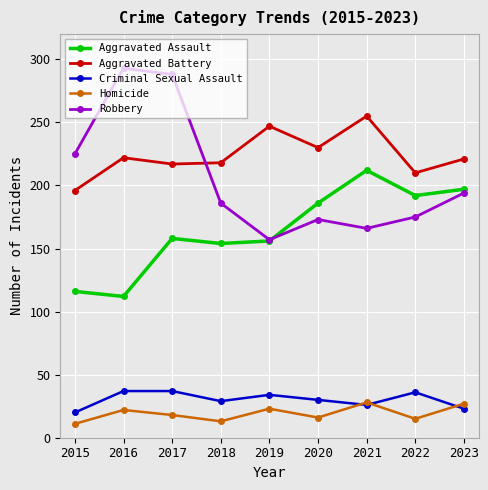

Between 2016 and 2017, which series saw the biggest shift?

Aggravated Assault